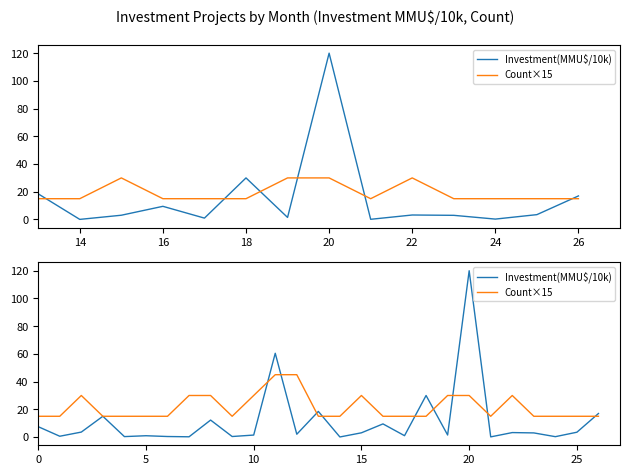

At which label is Investment(MMU$/10k) closest to 60?

11